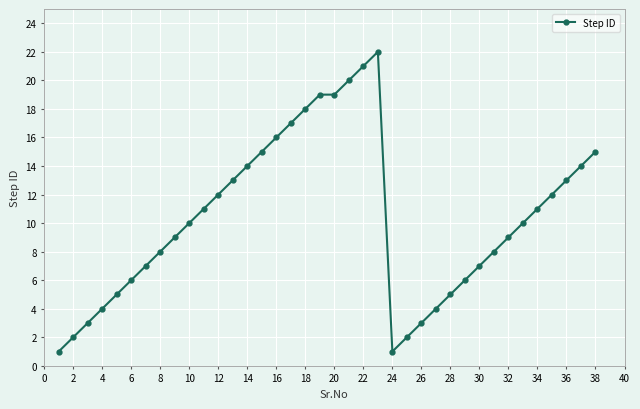

What is the greatest value displayed?

22